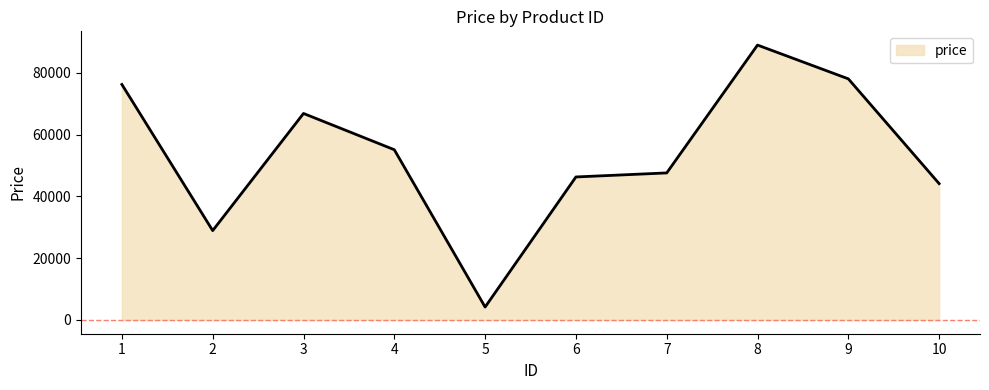

What is the sum of all values?

536077